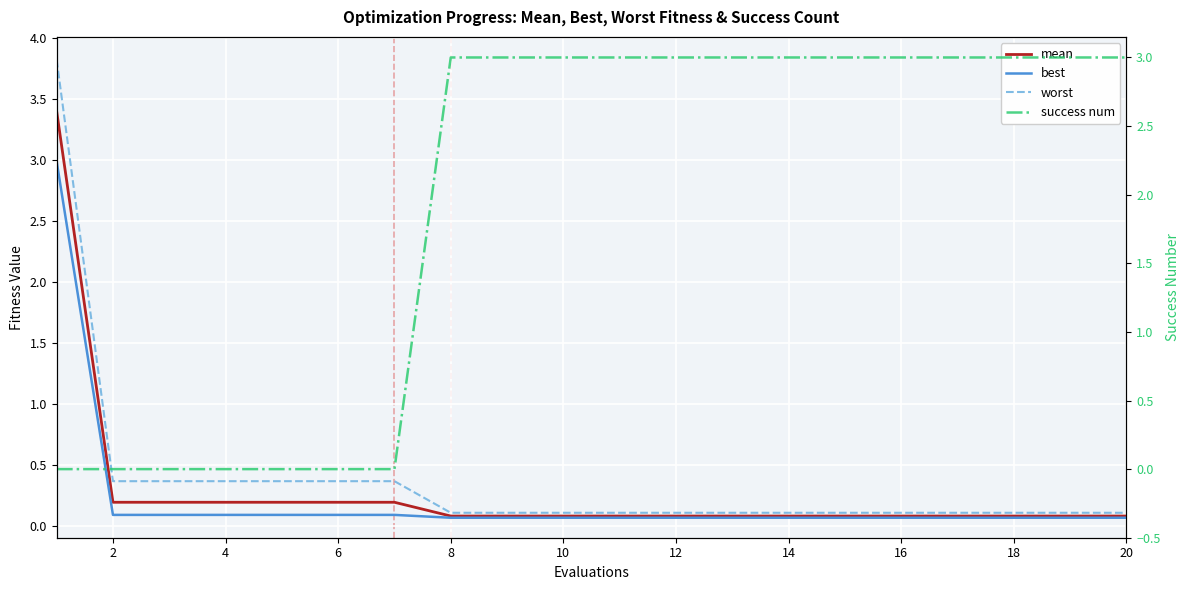

At 16, list the series in order from smallest to largest.

best, mean, worst, success num